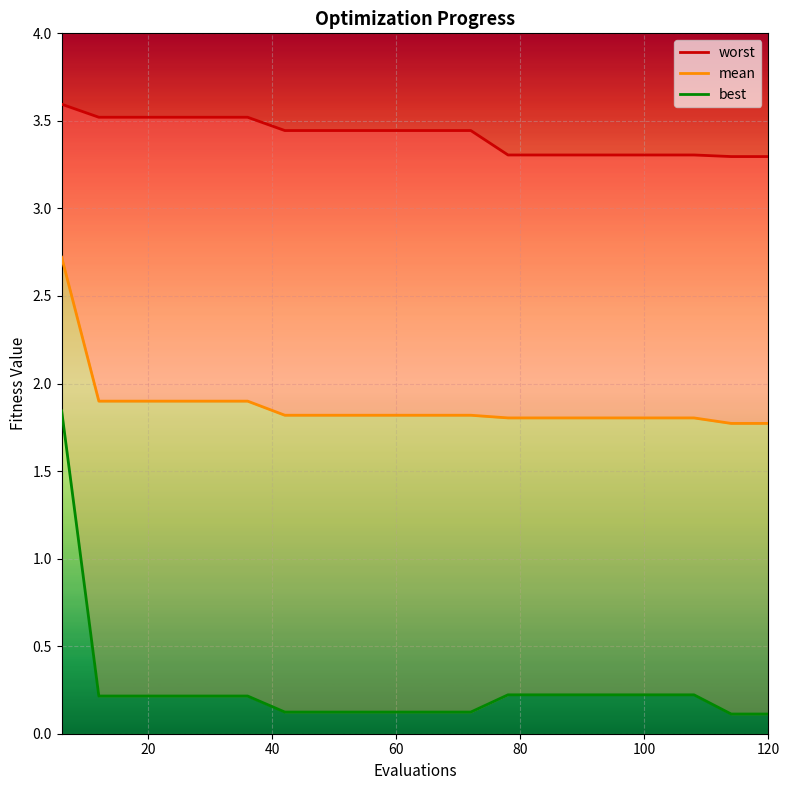

Reading left to right, transcribe all the data shown in this chart.

worst: 3.6	3.5	3.5	3.5	3.5	3.5	3.4	3.4	3.4	3.4	3.4	3.4	3.3	3.3	3.3	3.3	3.3	3.3	3.3	3.3
mean: 2.7	1.9	1.9	1.9	1.9	1.9	1.8	1.8	1.8	1.8	1.8	1.8	1.8	1.8	1.8	1.8	1.8	1.8	1.8	1.8
best: 1.8	0.2	0.2	0.2	0.2	0.2	0.1	0.1	0.1	0.1	0.1	0.1	0.2	0.2	0.2	0.2	0.2	0.2	0.1	0.1